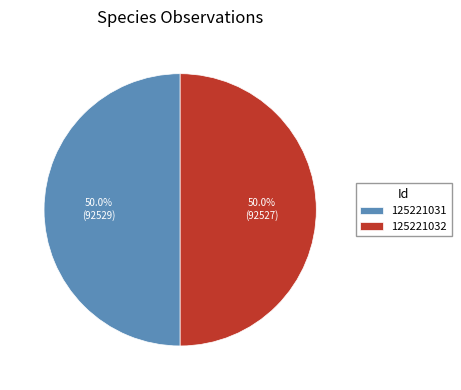

Is it true that 125221031 is 37% of the pie?

False